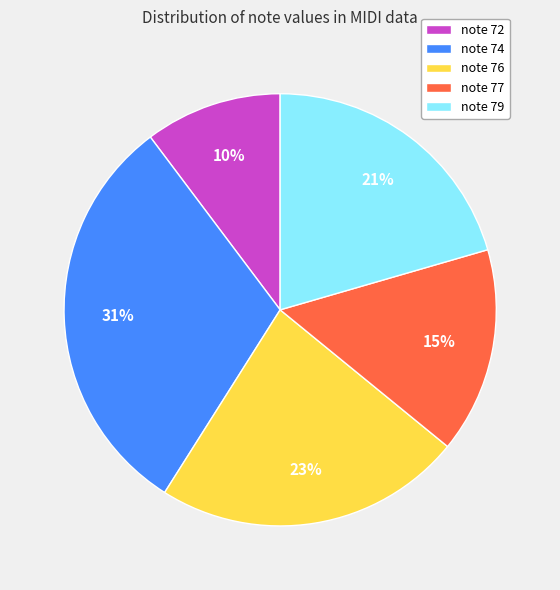

Between note 77 and note 74, which is larger?

note 74